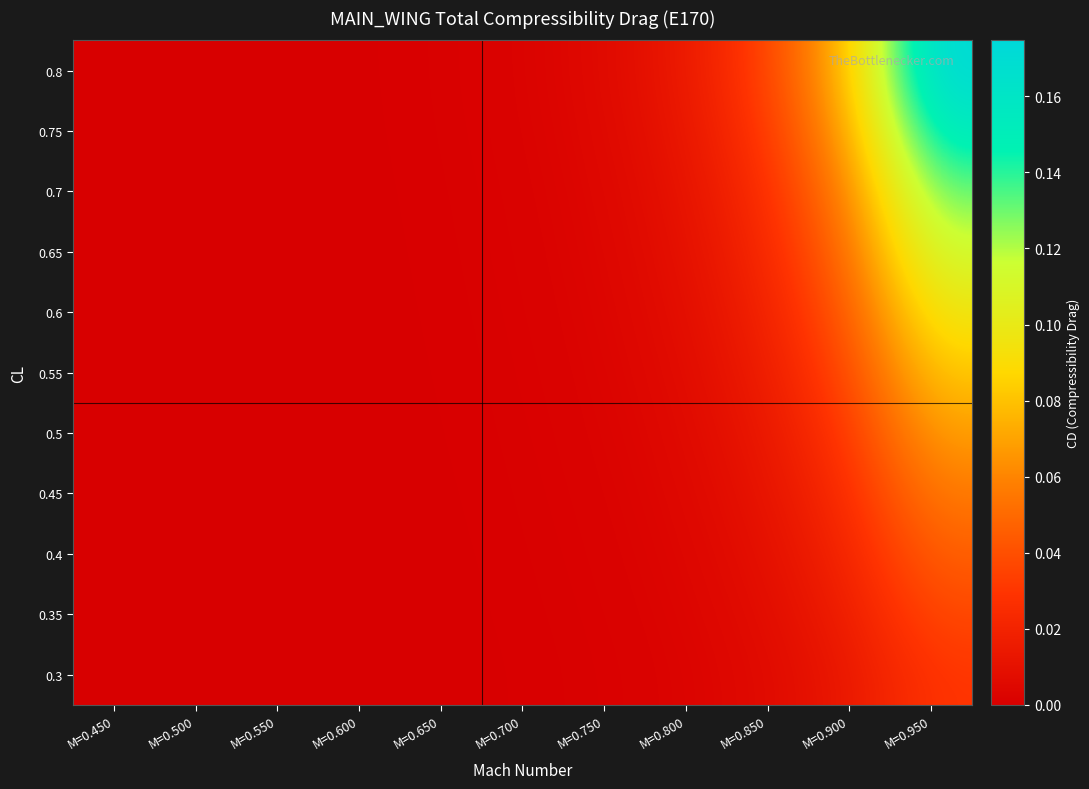

Reading left to right, extract all data points from this chart.

0.3: M=0.450=0.0	M=0.500=0.0	M=0.550=0.0	M=0.600=0.0	M=0.650=0.0	M=0.700=0.0	M=0.750=0.0	M=0.800=0.0	M=0.850=0.0	M=0.900=0.0	M=0.950=0.0
0.35: M=0.450=0.0	M=0.500=0.0	M=0.550=0.0	M=0.600=0.0	M=0.650=0.0	M=0.700=0.0	M=0.750=0.0	M=0.800=0.0	M=0.850=0.0	M=0.900=0.0	M=0.950=0.0
0.4: M=0.450=0.0	M=0.500=0.0	M=0.550=0.0	M=0.600=0.0	M=0.650=0.0	M=0.700=0.0	M=0.750=0.0	M=0.800=0.0	M=0.850=0.0	M=0.900=0.0	M=0.950=0.0
0.45: M=0.450=0.0	M=0.500=0.0	M=0.550=0.0	M=0.600=0.0	M=0.650=0.0	M=0.700=0.0	M=0.750=0.0	M=0.800=0.0	M=0.850=0.0	M=0.900=0.0	M=0.950=0.1
0.5: M=0.450=0.0	M=0.500=0.0	M=0.550=0.0	M=0.600=0.0	M=0.650=0.0	M=0.700=0.0	M=0.750=0.0	M=0.800=0.0	M=0.850=0.0	M=0.900=0.0	M=0.950=0.1
0.55: M=0.450=0.0	M=0.500=0.0	M=0.550=0.0	M=0.600=0.0	M=0.650=0.0	M=0.700=0.0	M=0.750=0.0	M=0.800=0.0	M=0.850=0.0	M=0.900=0.0	M=0.950=0.1
0.6: M=0.450=0.0	M=0.500=0.0	M=0.550=0.0	M=0.600=0.0	M=0.650=0.0	M=0.700=0.0	M=0.750=0.0	M=0.800=0.0	M=0.850=0.0	M=0.900=0.0	M=0.950=0.1
0.65: M=0.450=0.0	M=0.500=0.0	M=0.550=0.0	M=0.600=0.0	M=0.650=0.0	M=0.700=0.0	M=0.750=0.0	M=0.800=0.0	M=0.850=0.0	M=0.900=0.1	M=0.950=0.1
0.7: M=0.450=0.0	M=0.500=0.0	M=0.550=0.0	M=0.600=0.0	M=0.650=0.0	M=0.700=0.0	M=0.750=0.0	M=0.800=0.0	M=0.850=0.0	M=0.900=0.1	M=0.950=0.1
0.75: M=0.450=0.0	M=0.500=0.0	M=0.550=0.0	M=0.600=0.0	M=0.650=0.0	M=0.700=0.0	M=0.750=0.0	M=0.800=0.0	M=0.850=0.0	M=0.900=0.1	M=0.950=0.2
0.8: M=0.450=0.0	M=0.500=0.0	M=0.550=0.0	M=0.600=0.0	M=0.650=0.0	M=0.700=0.0	M=0.750=0.0	M=0.800=0.0	M=0.850=0.0	M=0.900=0.1	M=0.950=0.2